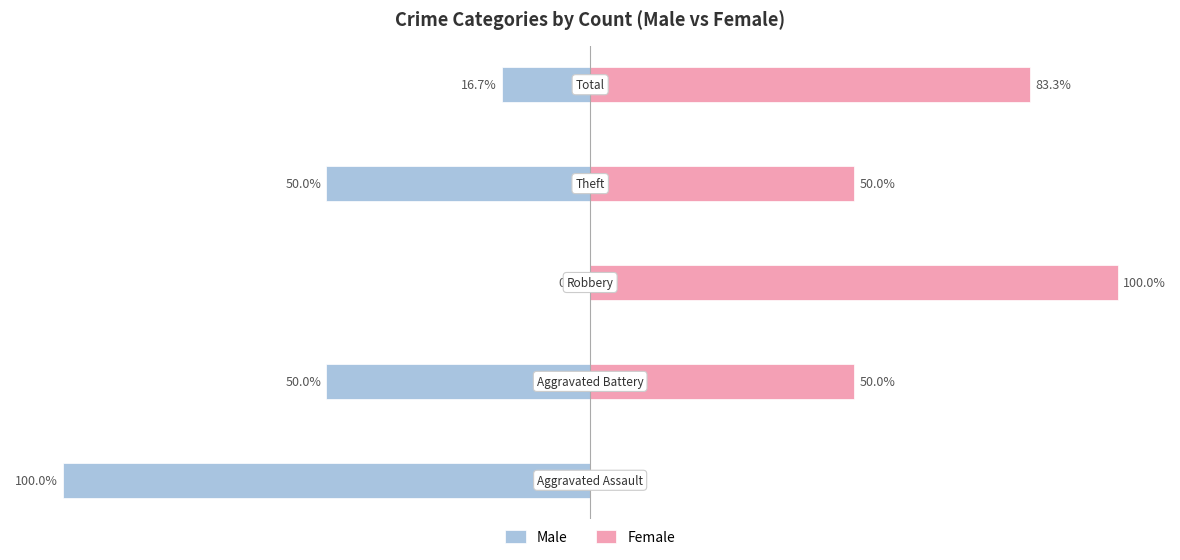

Rank the series by their maximum value, from highest to lowest.

Female, Male